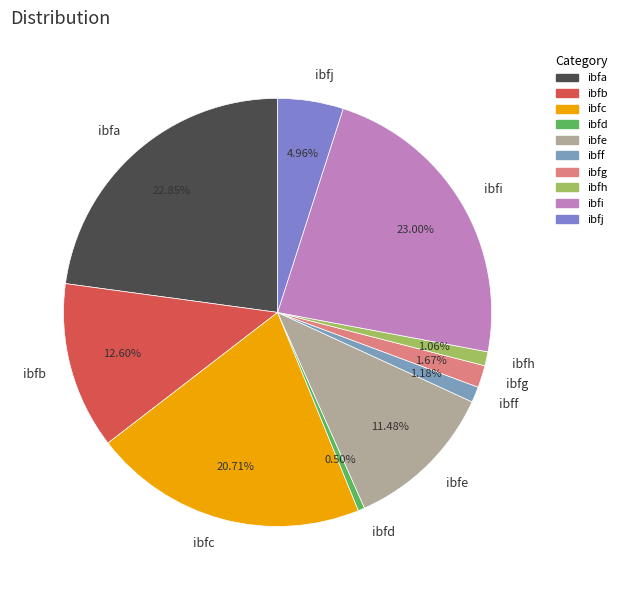

Which has a higher value, ibfj or ibfa?

ibfa